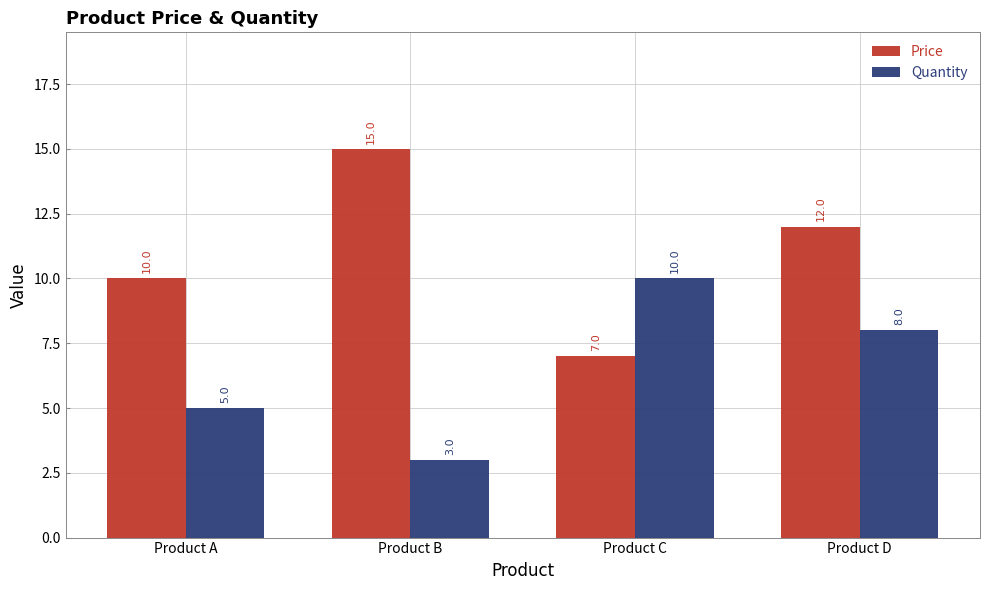

How many distinct data groups are displayed?

2